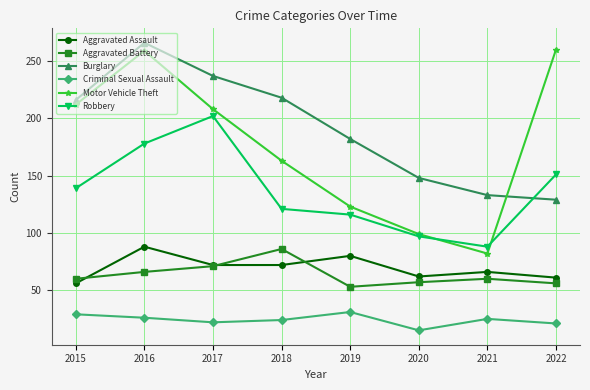

Does the chart have visible grid lines?

Yes